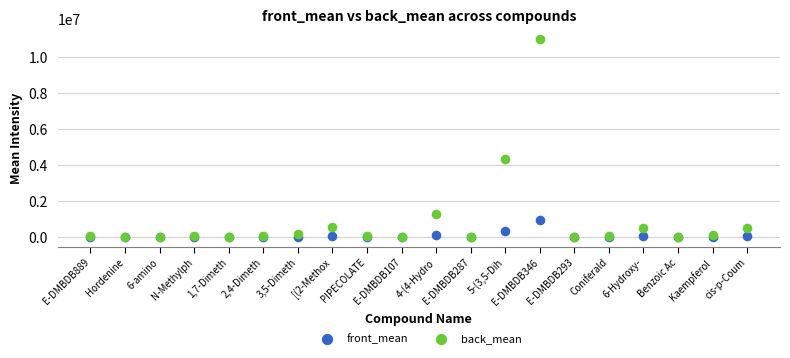

Across all series, what Y value is closest to 5505042?

4316459.2